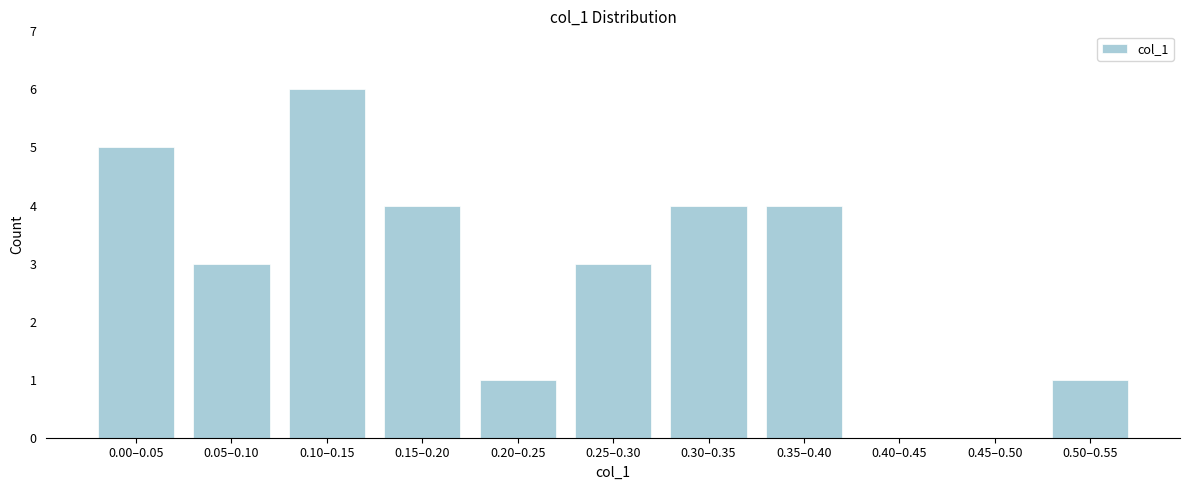

Reading left to right, transcribe all the data shown in this chart.

0.00–0.05=5	0.05–0.10=3	0.10–0.15=6	0.15–0.20=4	0.20–0.25=1	0.25–0.30=3	0.30–0.35=4	0.35–0.40=4	0.40–0.45=0	0.45–0.50=0	0.50–0.55=1